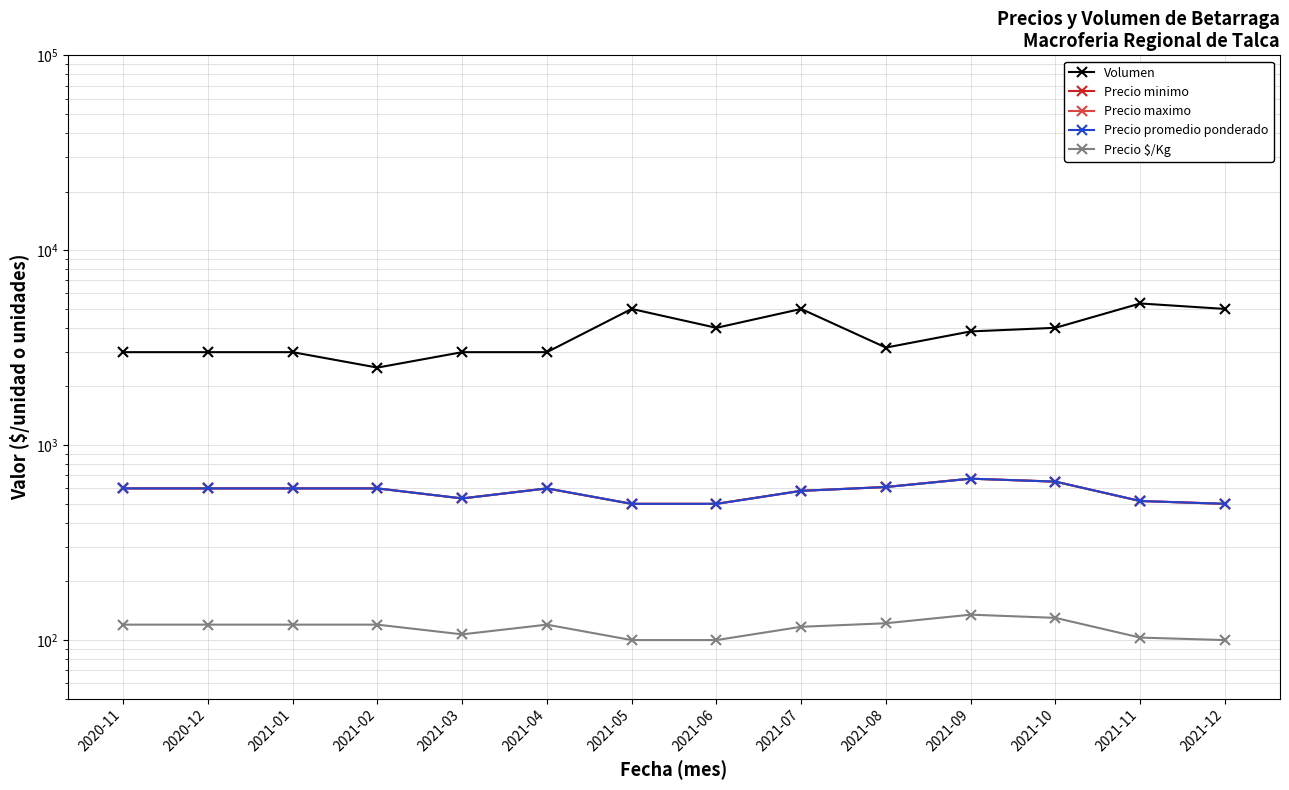

What is the sum of all Precio minimo values?

8066